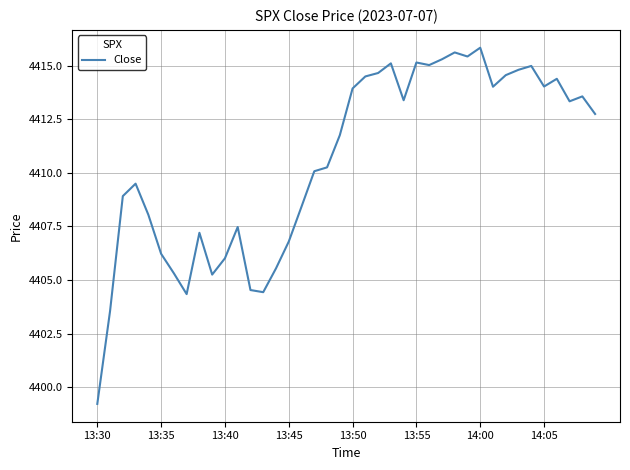

Count the number of data series in this chart.

1